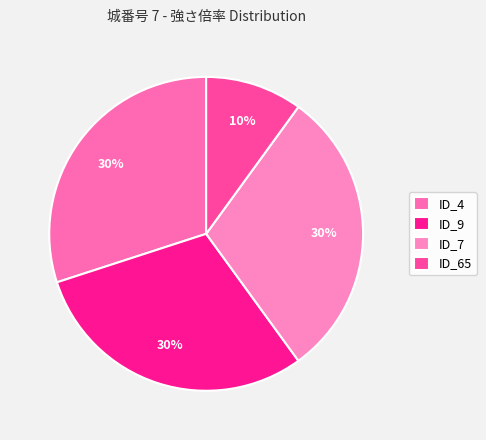

Which slice is the largest?

ID_4